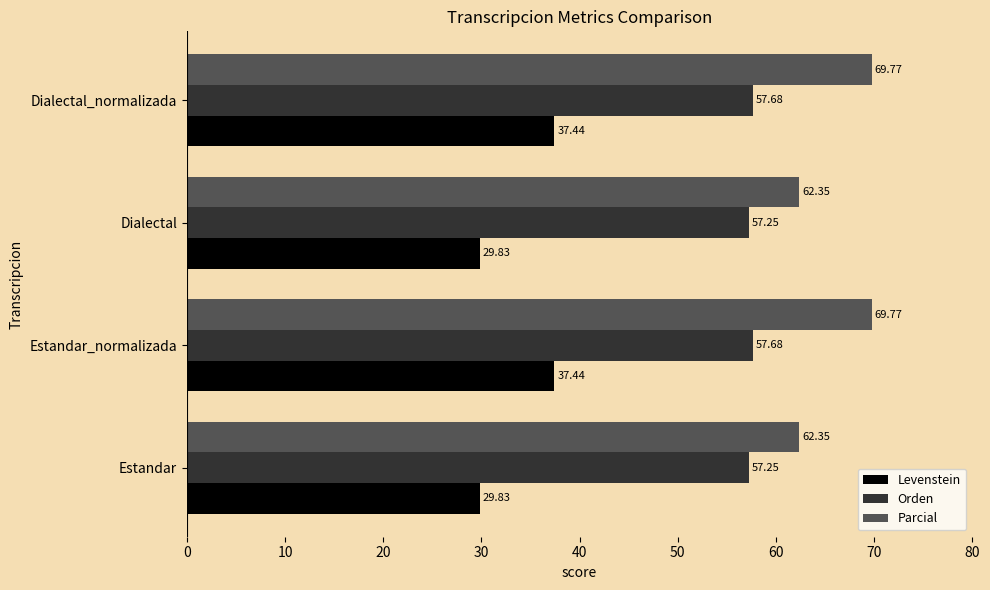

What is the spread (max minus min) of values at Dialectal?

32.5